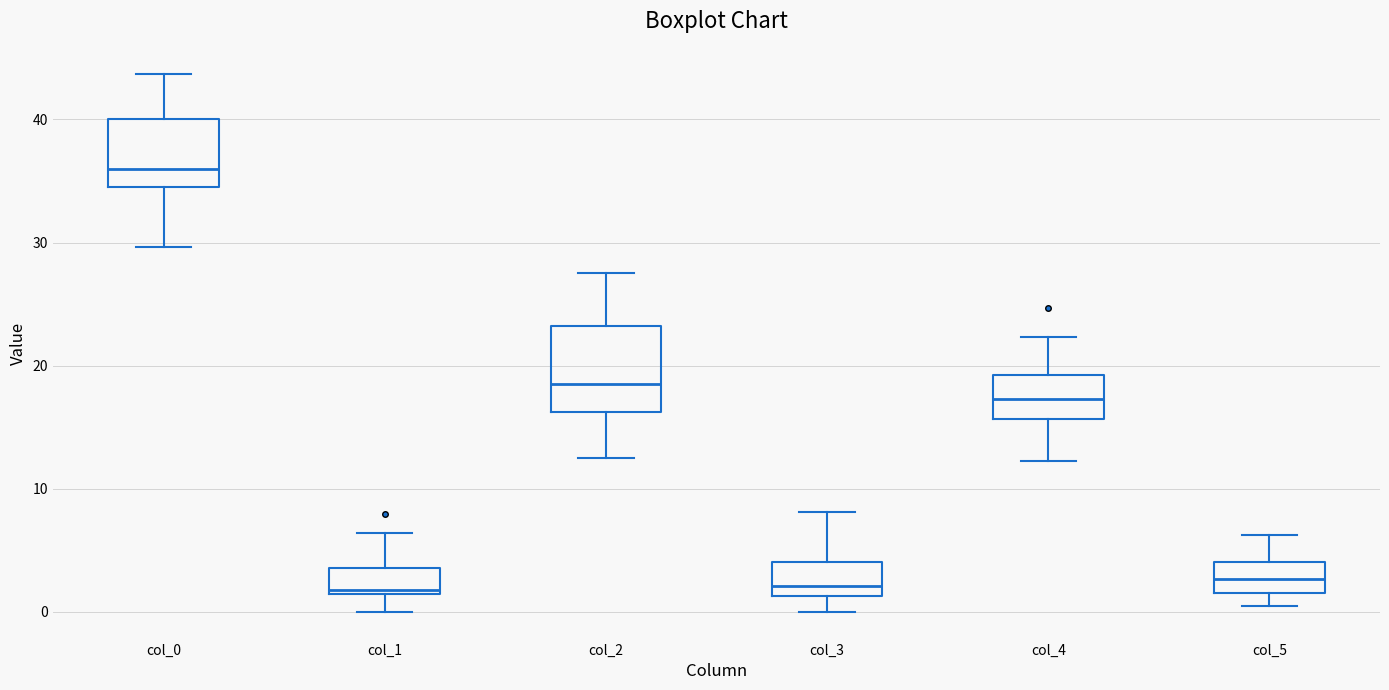

Which box's median line is the highest?

col_0